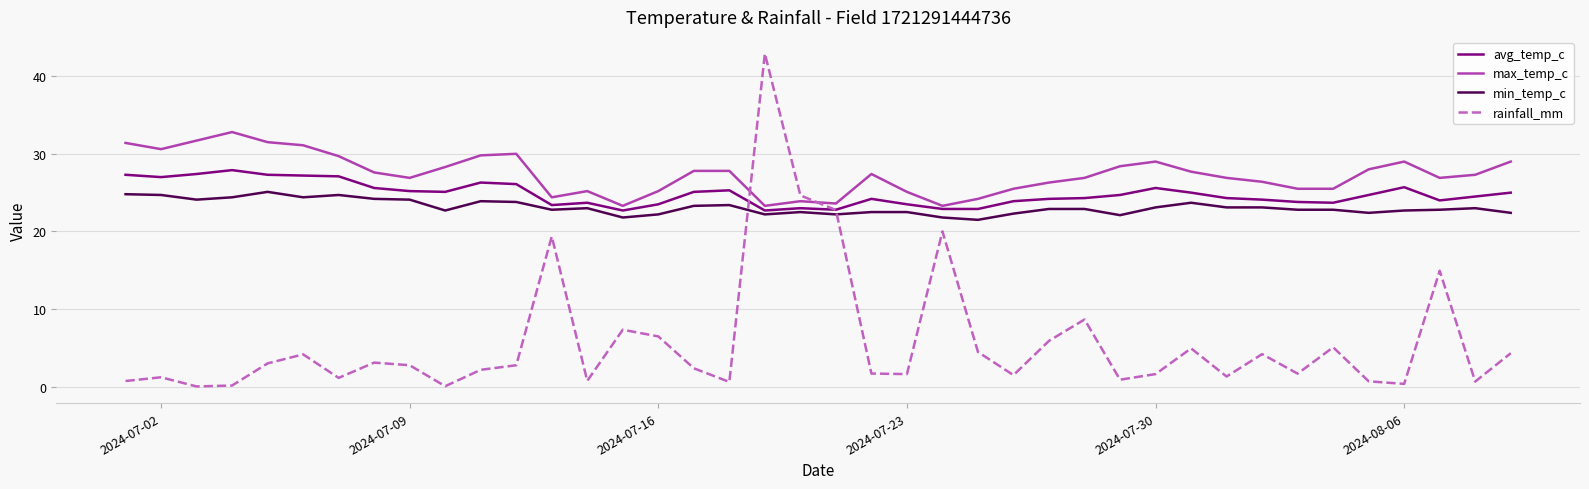

Rank the series by their maximum value, from highest to lowest.

rainfall_mm, max_temp_c, avg_temp_c, min_temp_c